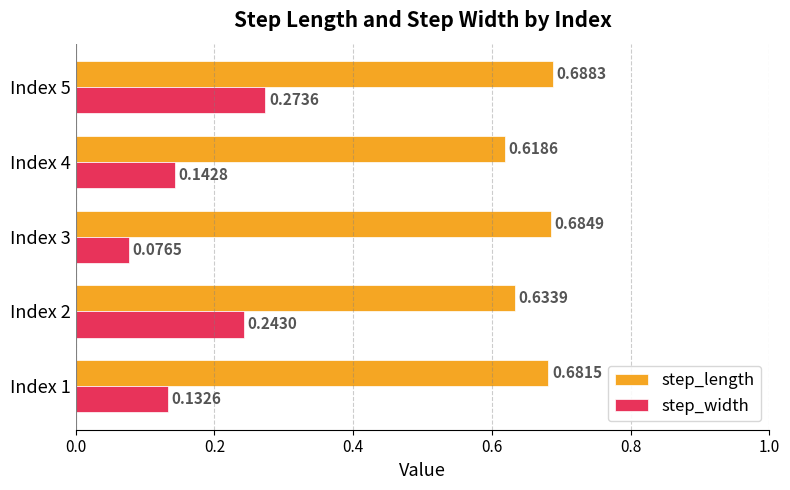

At which label does step_length reach its peak?

Index 5